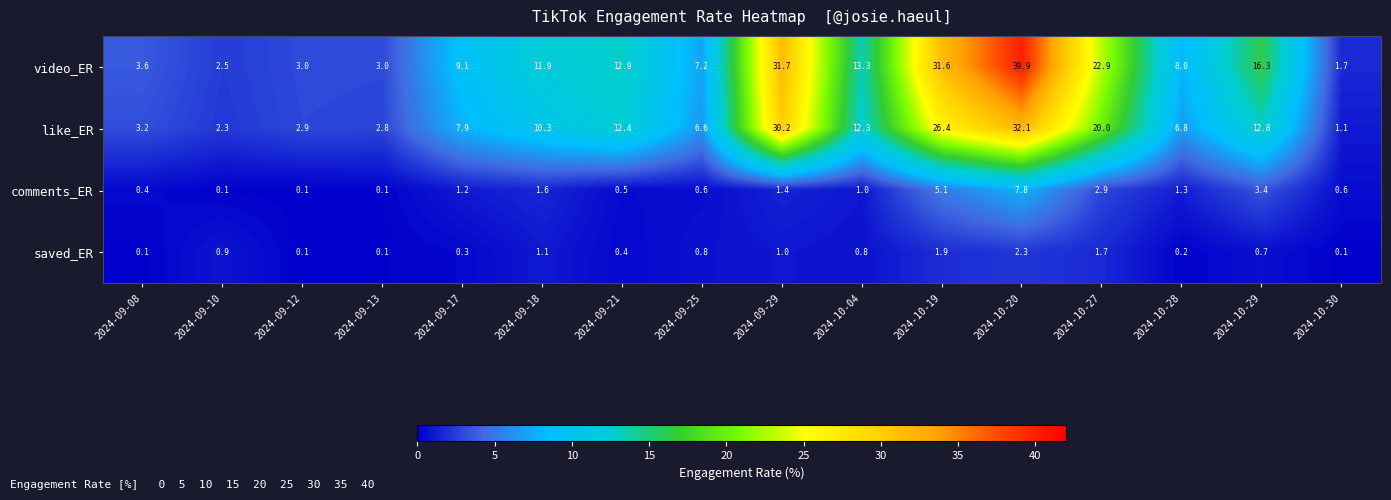

Where is saved_ER nearest to the value 1?

2024-09-29